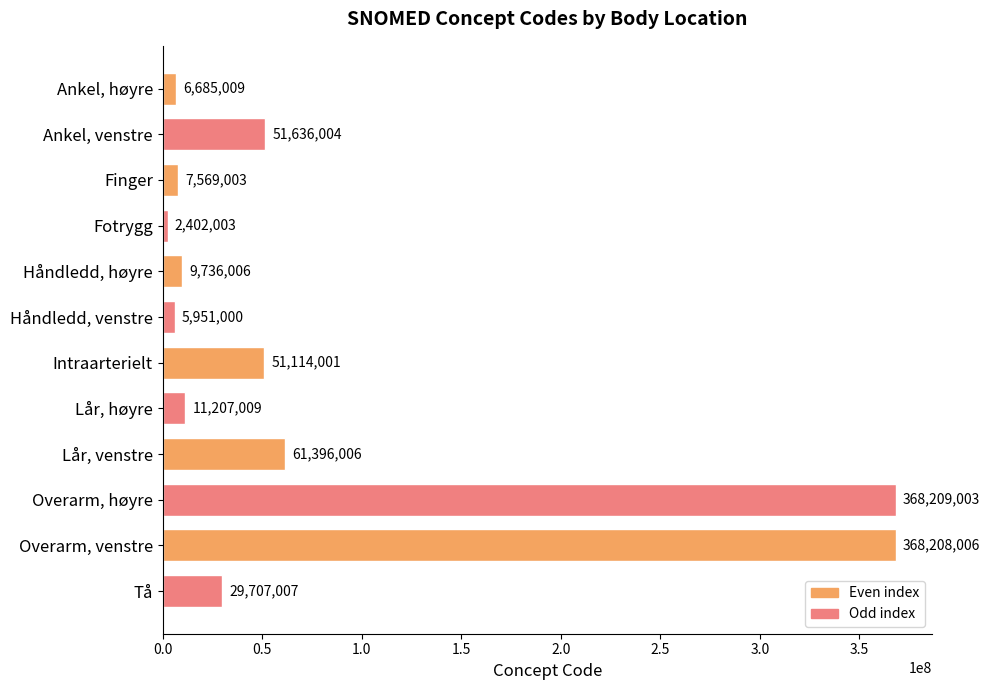

Where is the data nearest to the value 185305503?

Lår, venstre